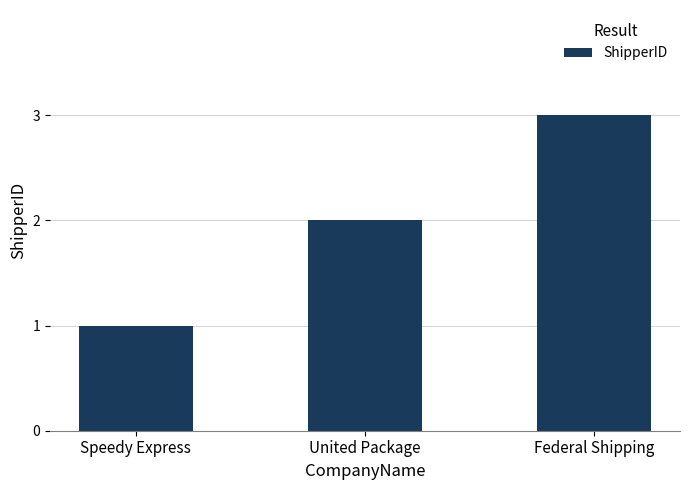

Rank the categories by value from lowest to highest.

Speedy Express, United Package, Federal Shipping